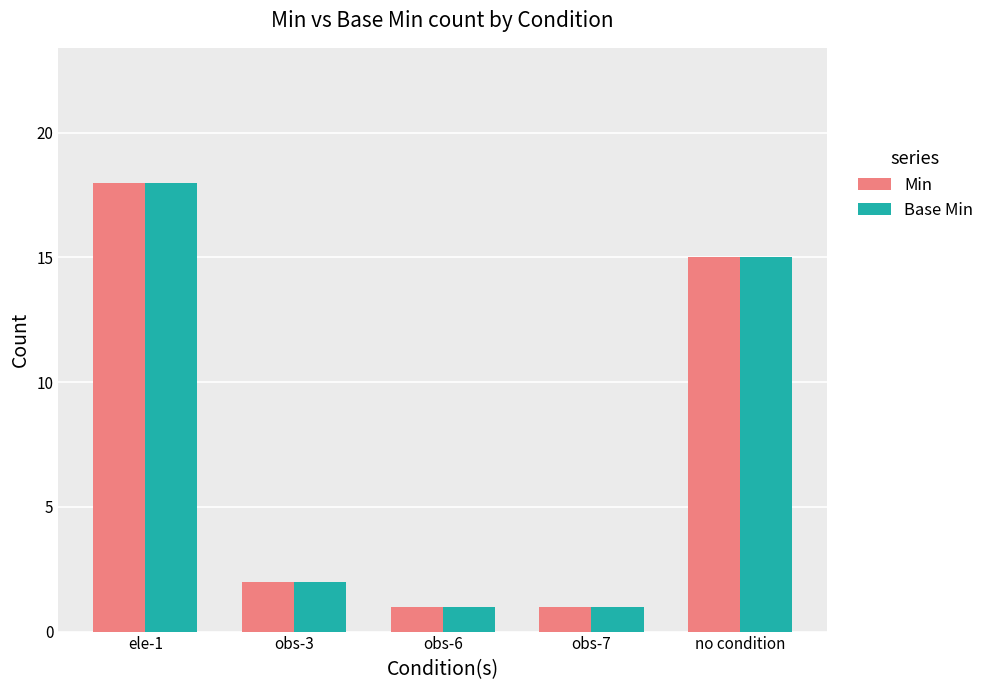

What is the label of the 4th bar from the right?

obs-3